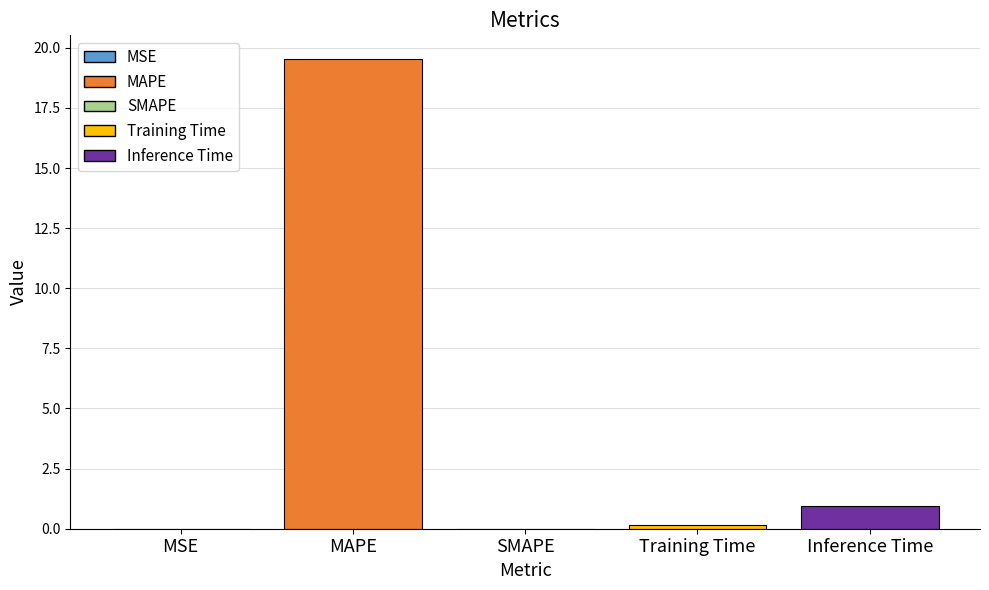

True or false: the data shows 6.6 at SMAPE.

False